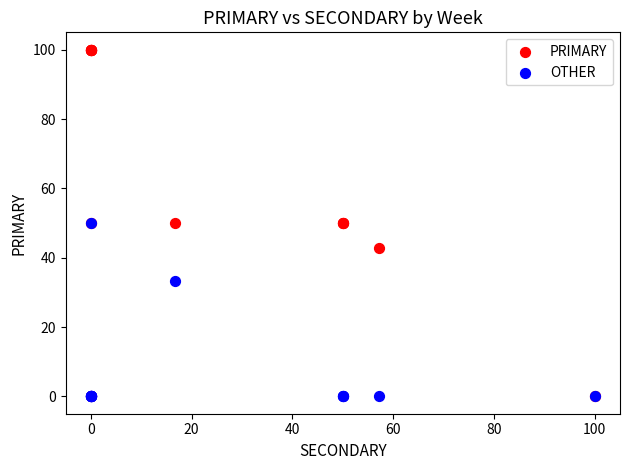

What are all the series names shown in the legend?

PRIMARY, OTHER